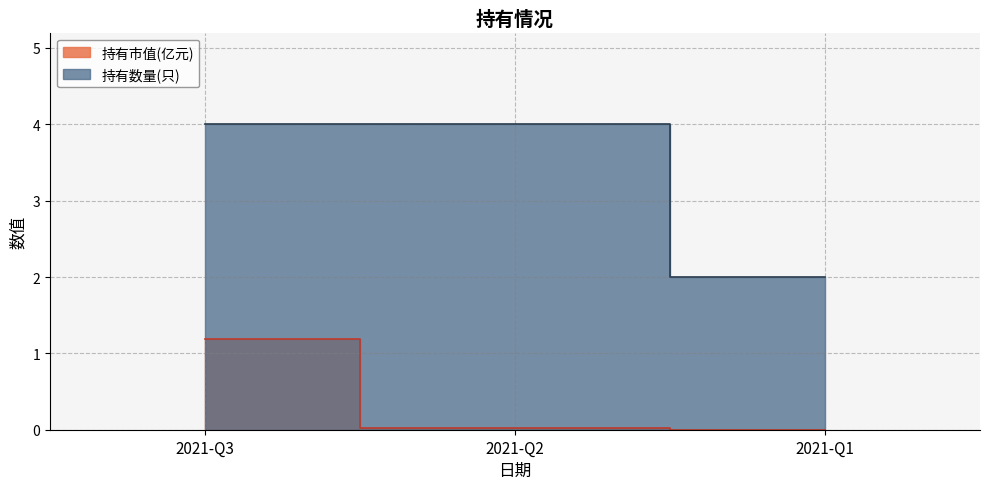

At 2021-Q2, list the series in order from largest to smallest.

持有数量(只), 持有市值(亿元)